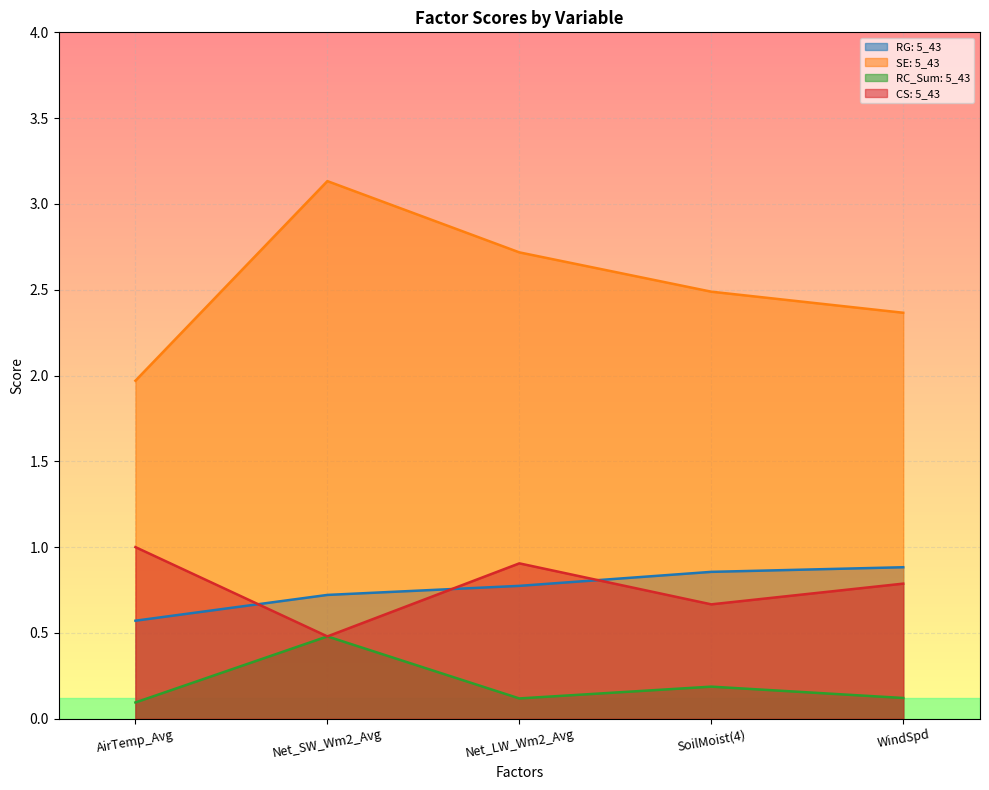

Rank the series by their maximum value, from highest to lowest.

SE: 5_43, CS: 5_43, RG: 5_43, RC_Sum: 5_43